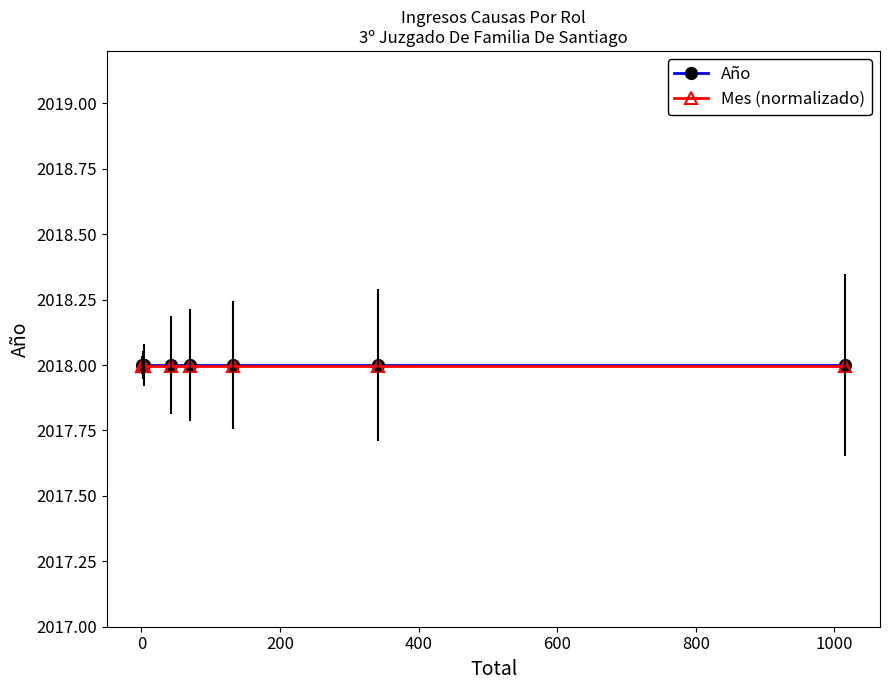

True or false: Mes (normalizado) and Año cross at least once.

False